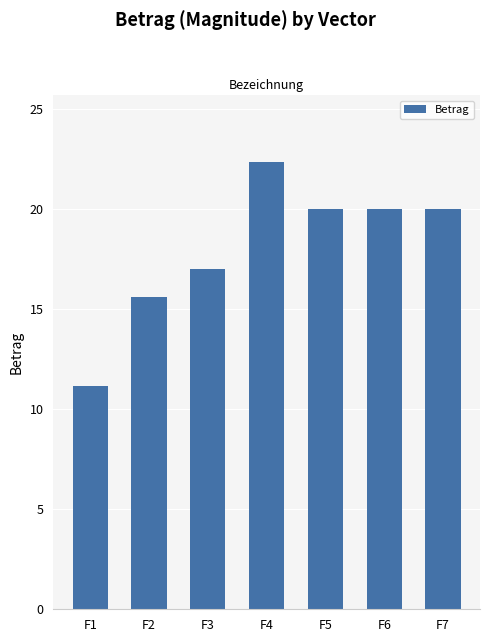

Approximately how many times larger is the value at F4 compared to F7?

1.1